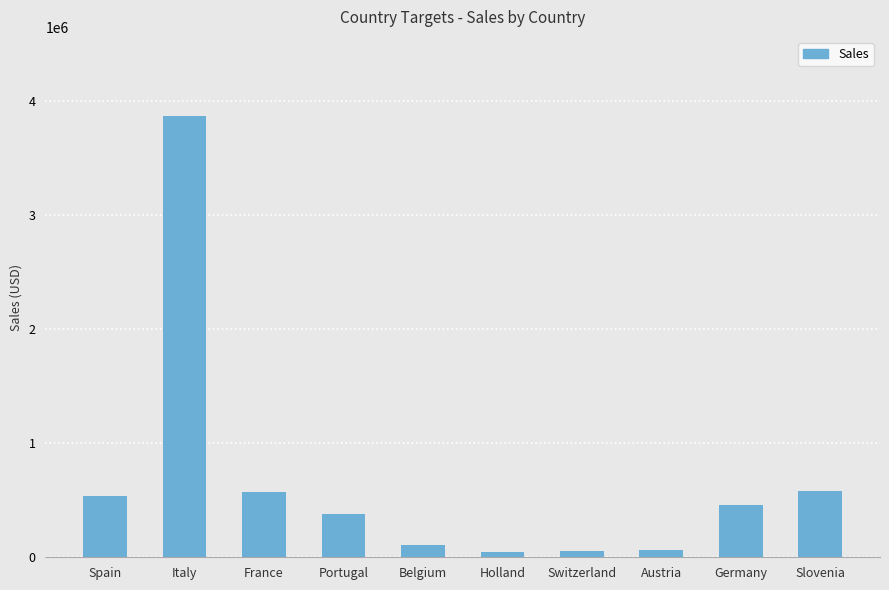

What is the difference between the maximum and minimum values?

3821194.6